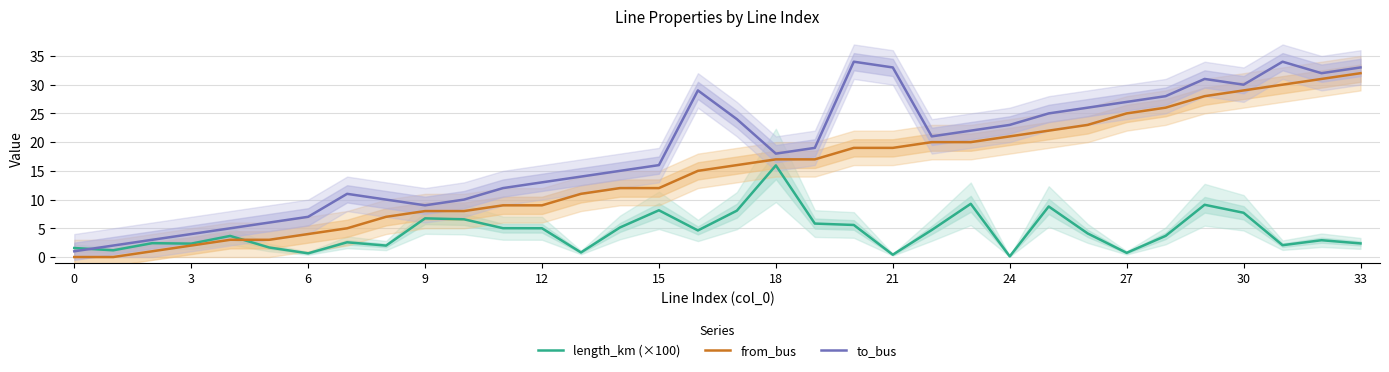

True or false: to_bus and from_bus cross at least once.

False